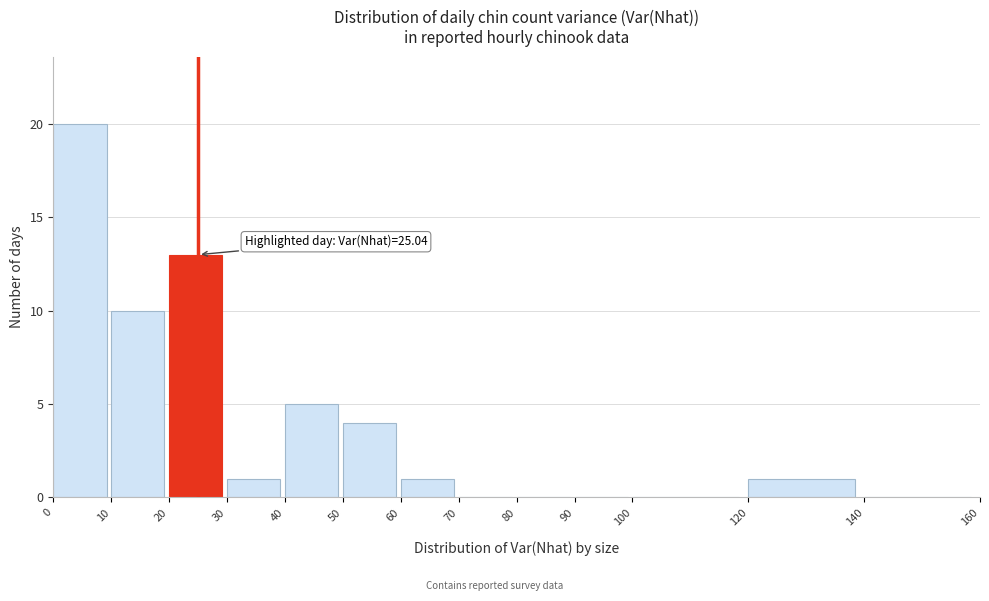

Over which range of the x-axis is the bar tallest?

0 to 10